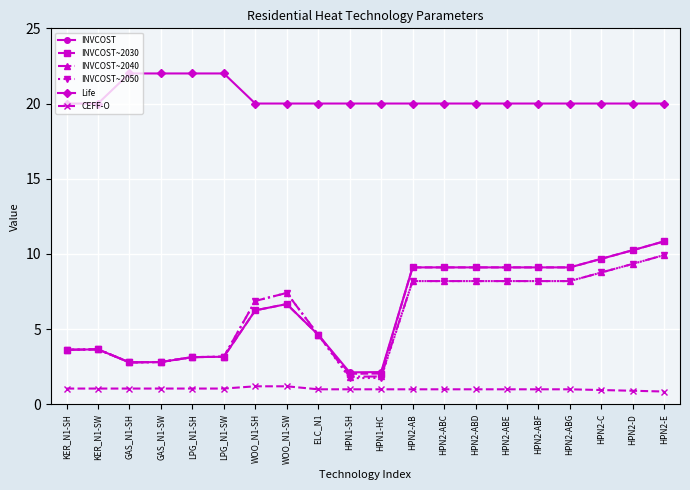

What is the value of the INVCOST point at the 12th from the left?

9.1